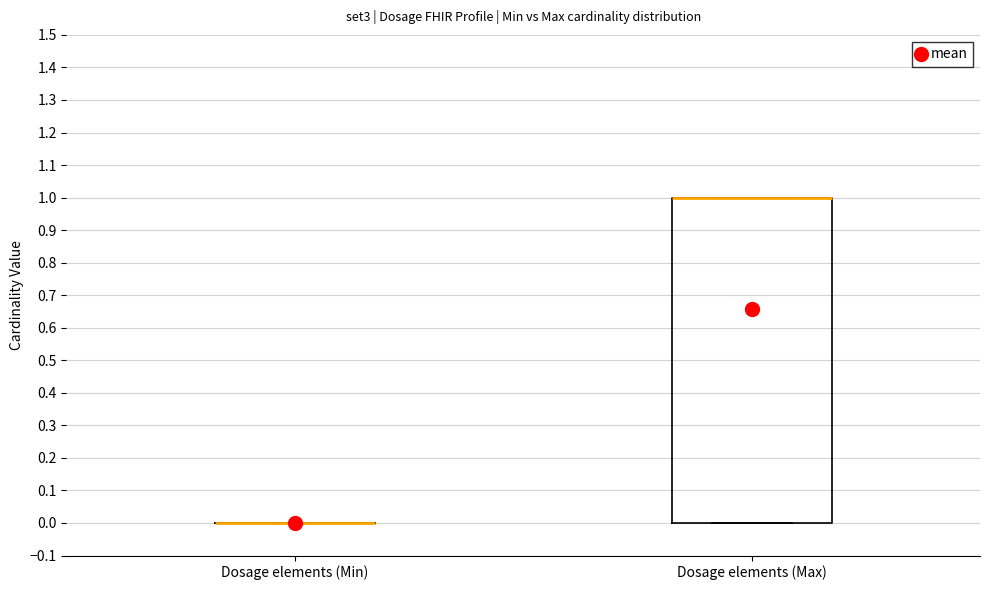

Reading left to right, read every box against the y-axis: the position of its median line, the range the box covers, and the ends of its whiskers. The values are not printed on the chart, so give them approximately, as read against the axis.

Dosage elements (Min): box collapsed to a line at 0, whiskers 0 to 0
Dosage elements (Max): median 1 (drawn on the box's upper edge), box 0 to 1, whiskers 0 to 1